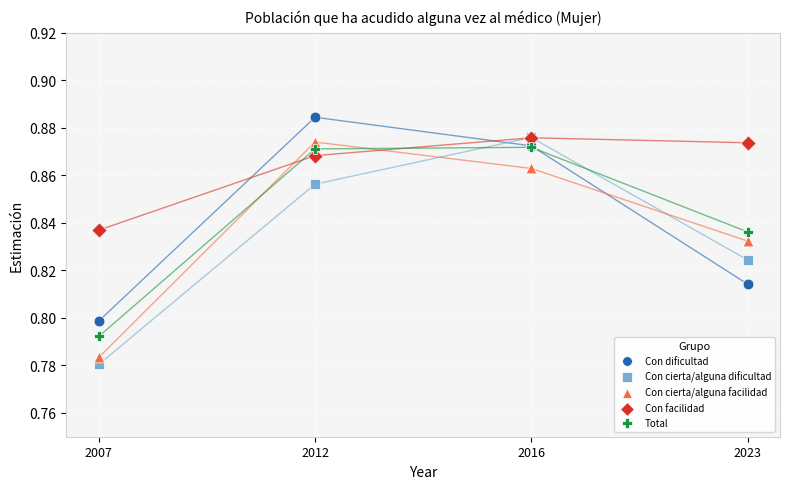

What are all the series names shown in the legend?

Con dificultad, Con cierta/alguna dificultad, Con cierta/alguna facilidad, Con facilidad, Total